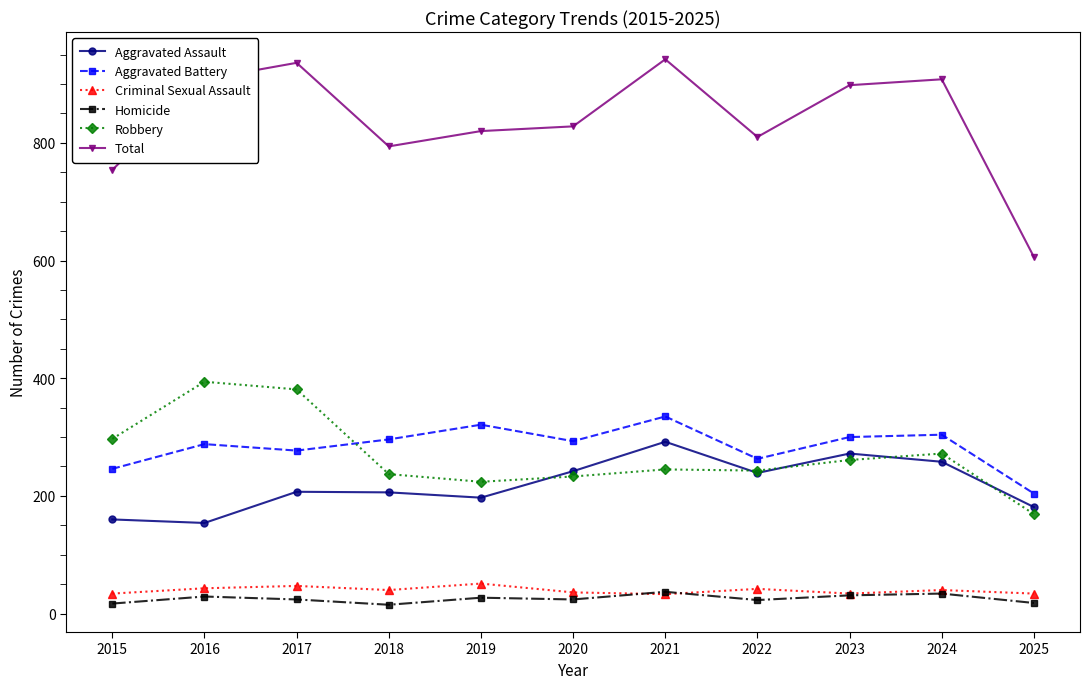

What are all the series names shown in the legend?

Aggravated Assault, Aggravated Battery, Criminal Sexual Assault, Homicide, Robbery, Total